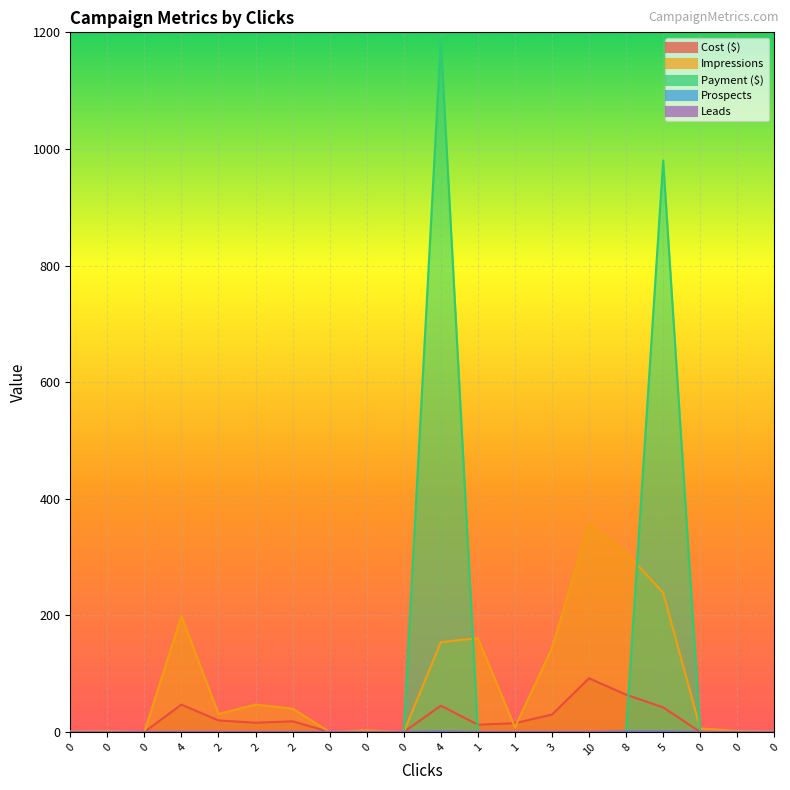

What is the sum of all Cost ($) values?

401.8